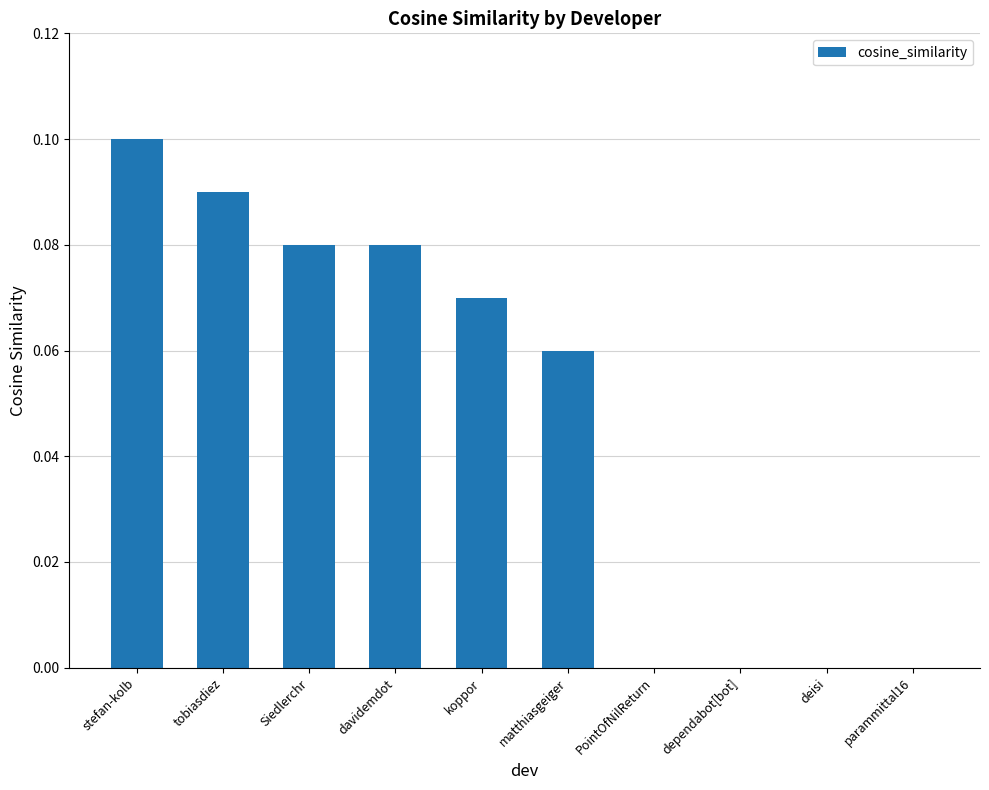

Count the number of categories in the chart.

10